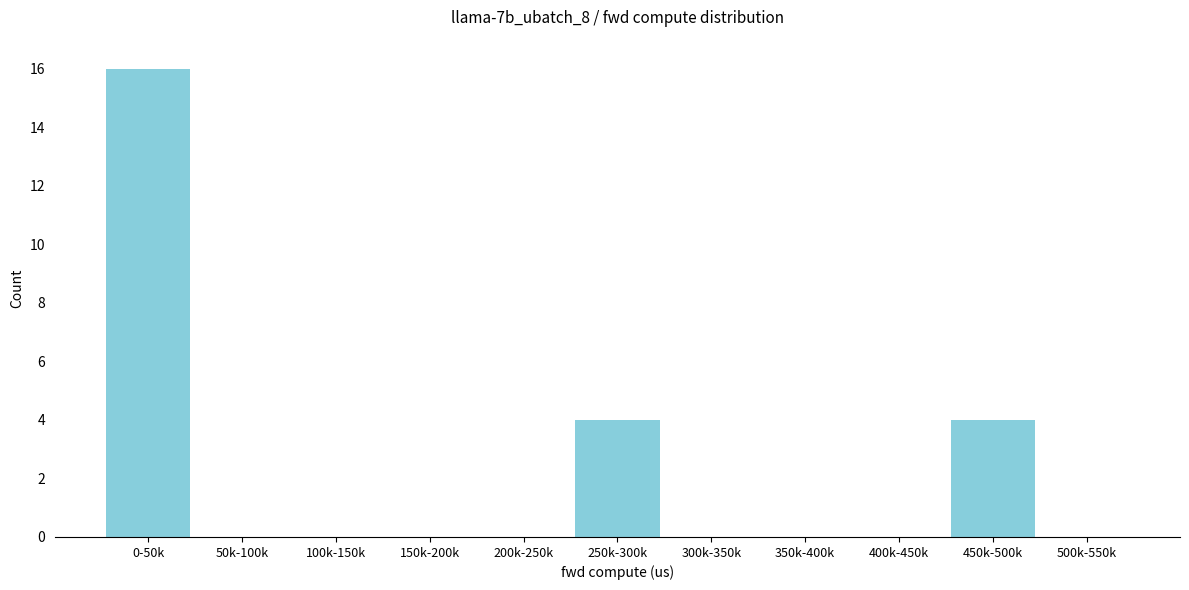

Reading left to right, extract all data points from this chart.

0-50k=16	50k-100k=0	100k-150k=0	150k-200k=0	200k-250k=0	250k-300k=4	300k-350k=0	350k-400k=0	400k-450k=0	450k-500k=4	500k-550k=0